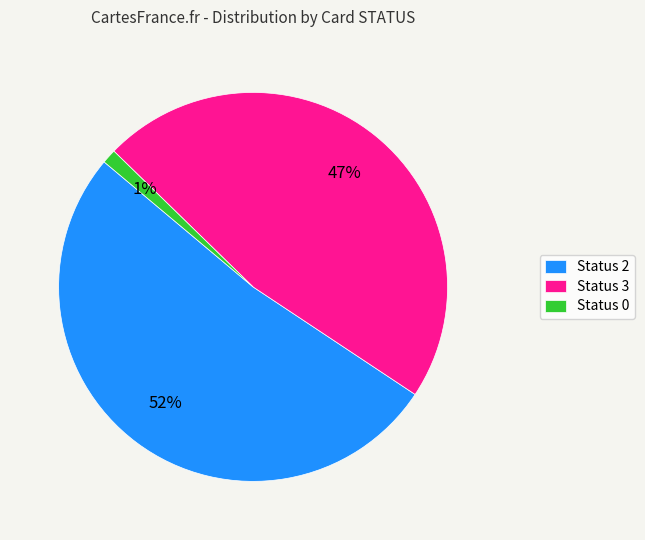

Rank the categories by value from highest to lowest.

Status 2, Status 3, Status 0